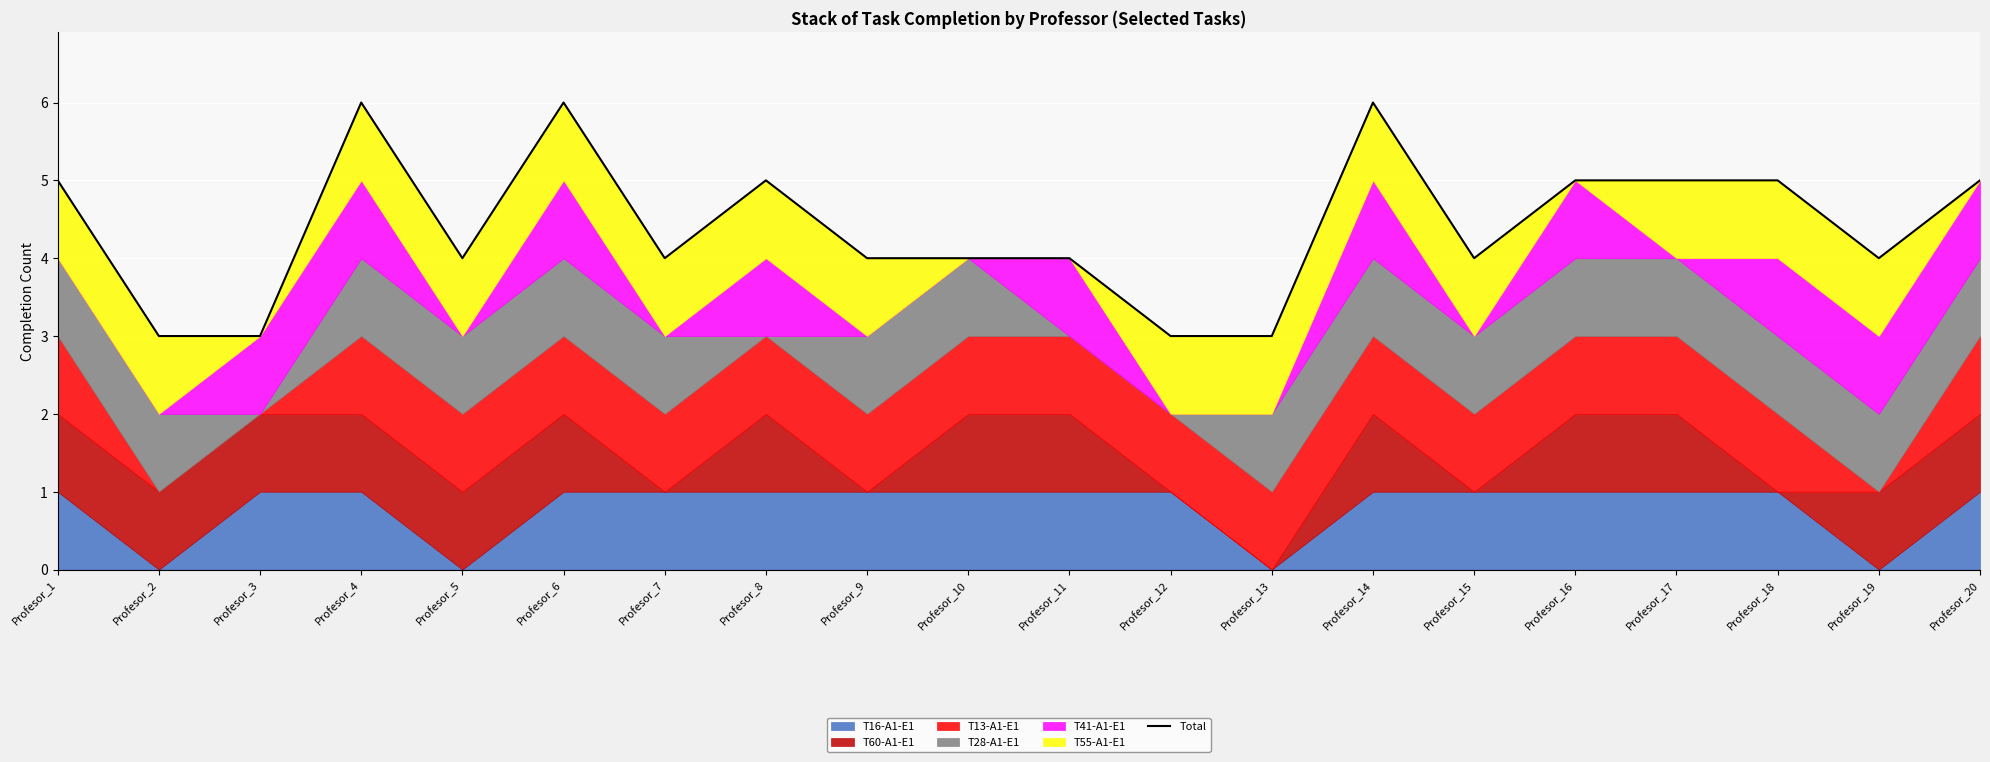

Between Profesor_14 and Profesor_16, which is larger?

Profesor_14